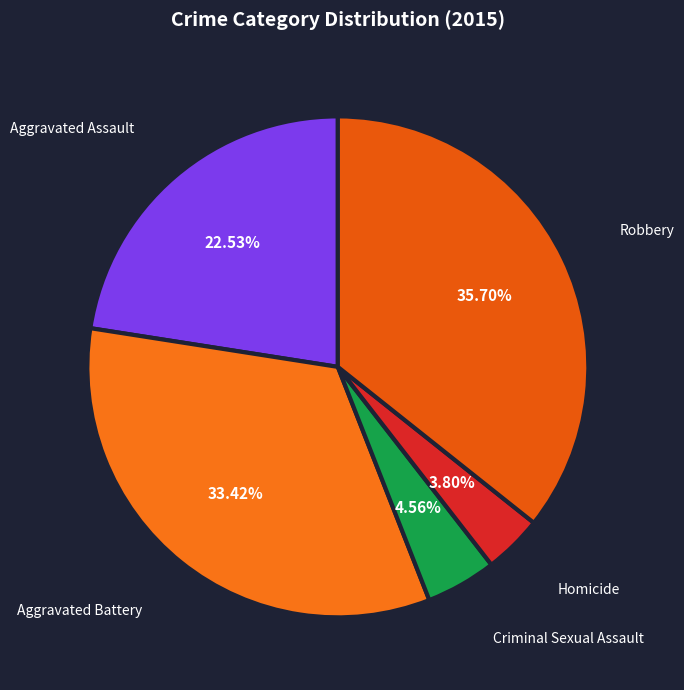

What percentage is the Homicide slice, to the nearest percent?

4%